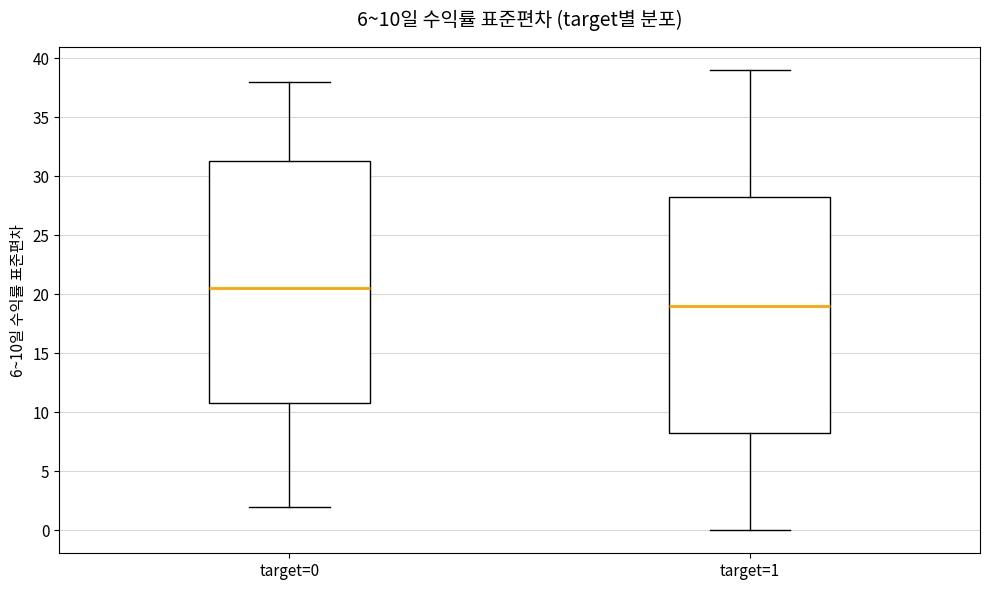

Comparing the boxes themselves (not the whiskers), which one is the tallest?

target=0